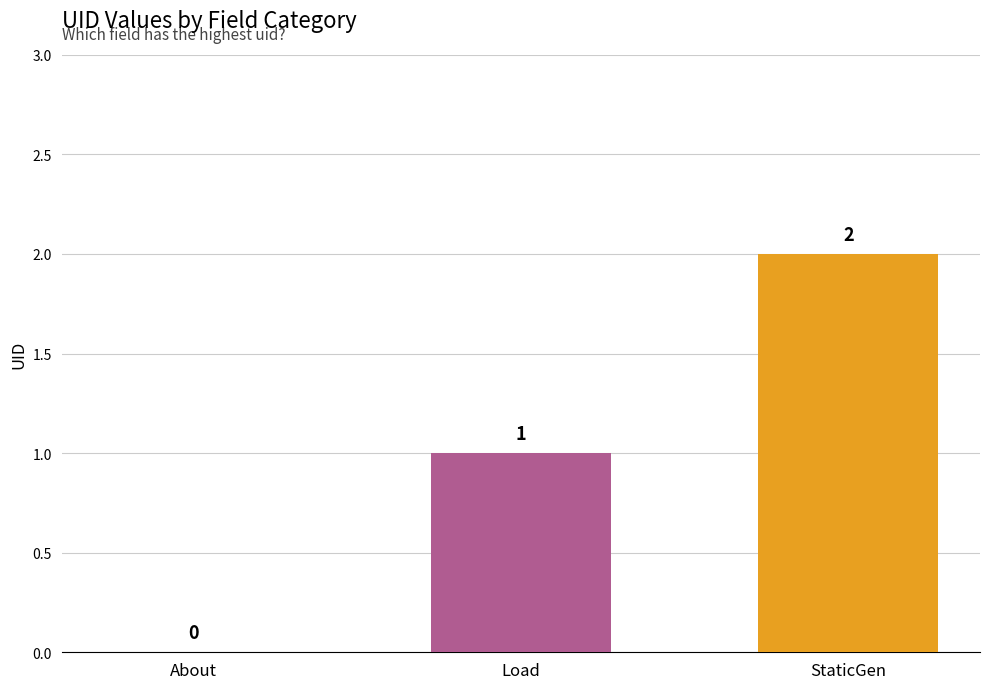

Which has a higher value, StaticGen or Load?

StaticGen